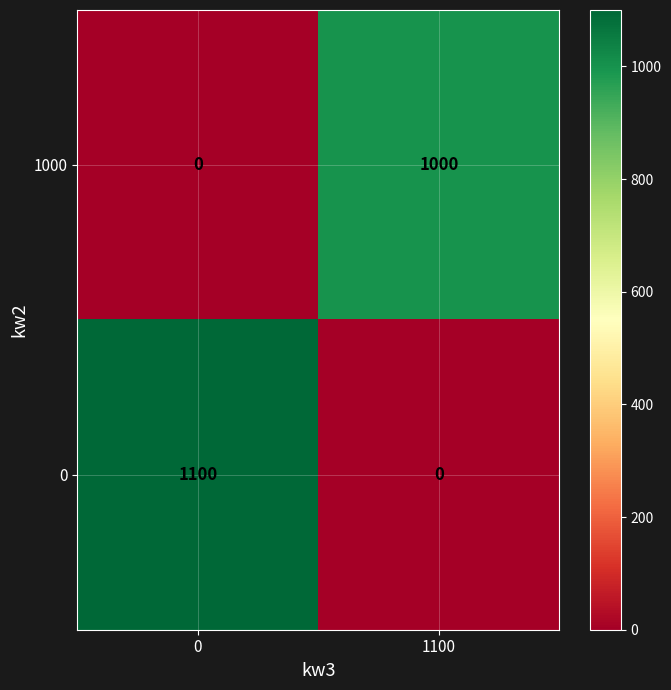

Is the value of 0 at 1100 greater than the value of 1000 at 1100?

No